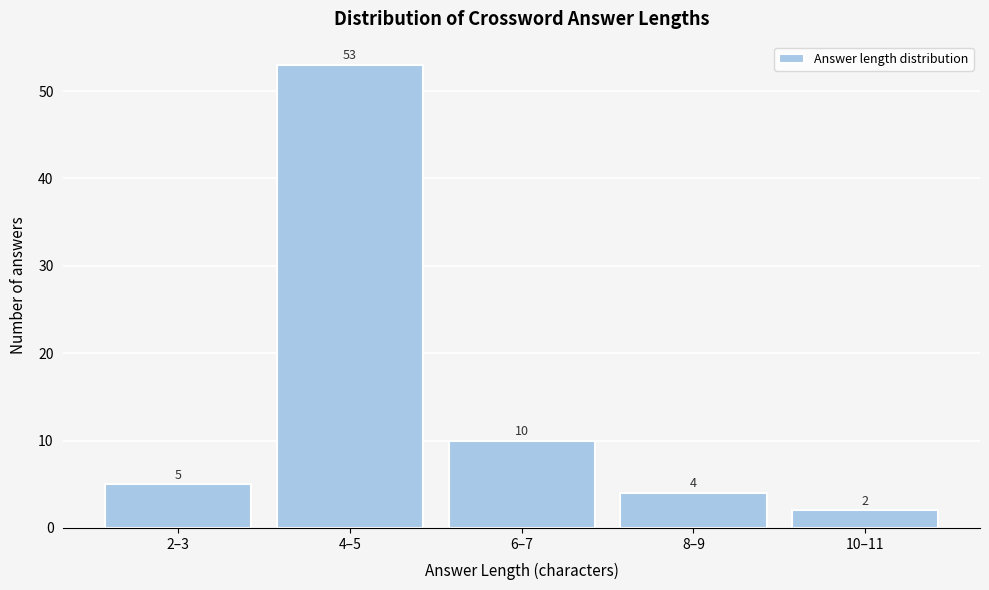

Reading left to right, transcribe all the data shown in this chart.

5	53	10	4	2